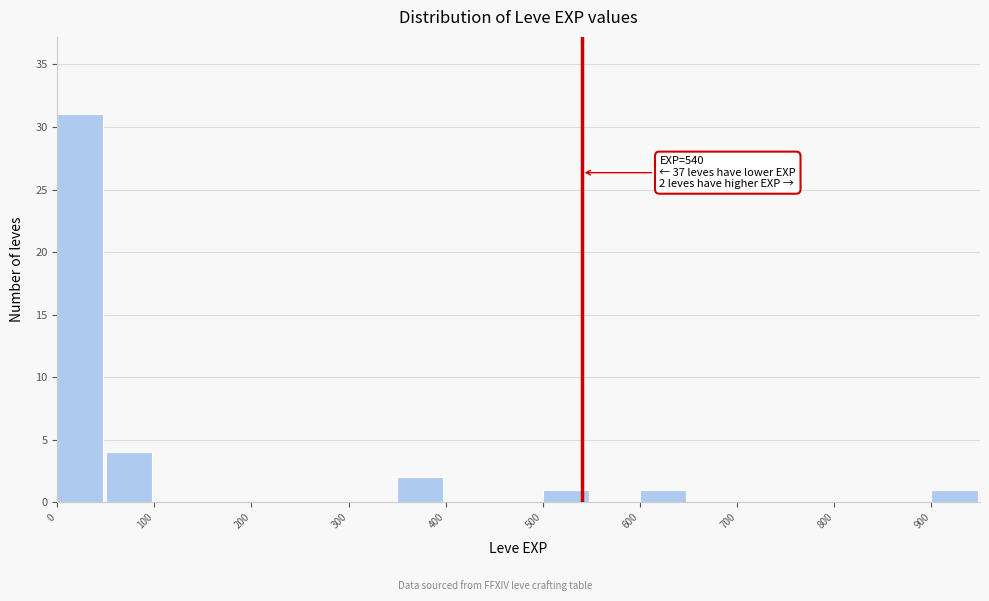

Which range on the x-axis has the tallest bar?

0 to 50